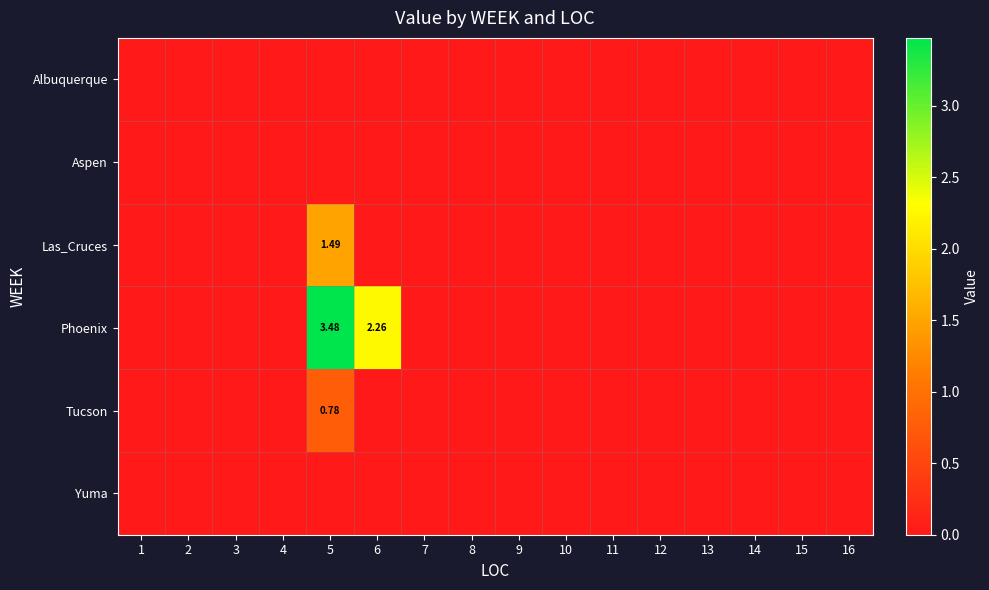

How many data points in Phoenix are above 0?

2